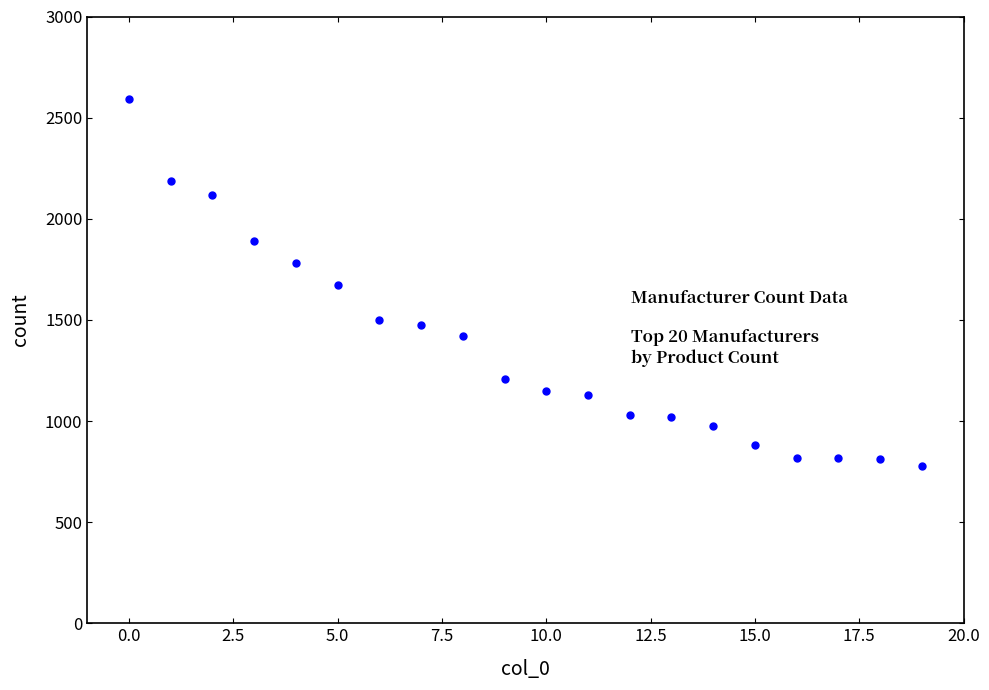

What is the range of Y values (max minus min)?

1813